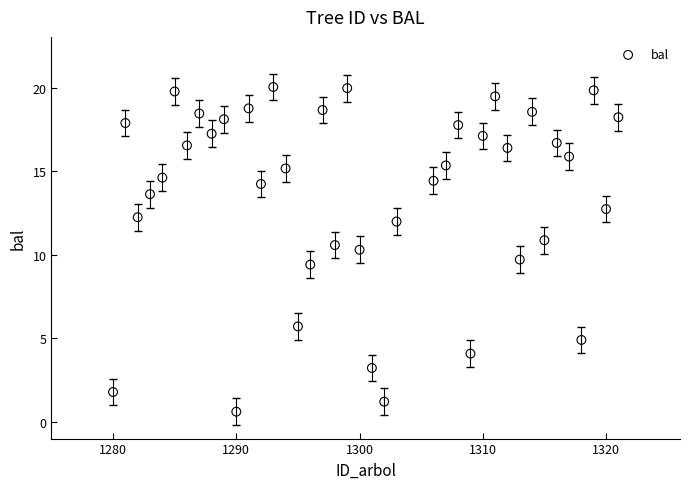

What is the range of X values (max minus min)?

41.0